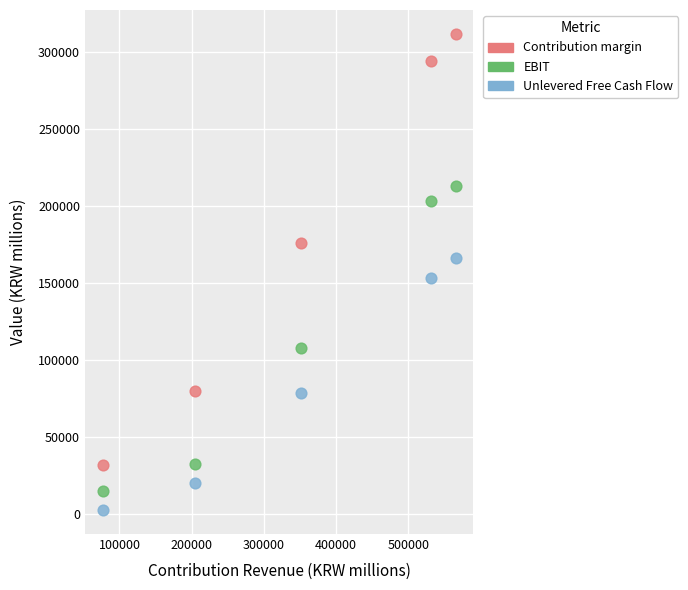

Which series reaches the maximum Y coordinate?

Contribution margin